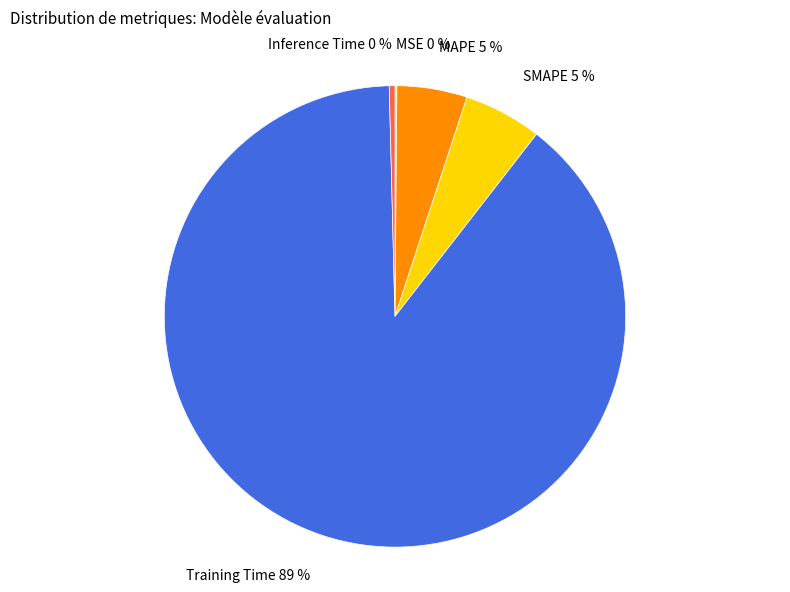

To the nearest percent, what portion does SMAPE represent?

5%